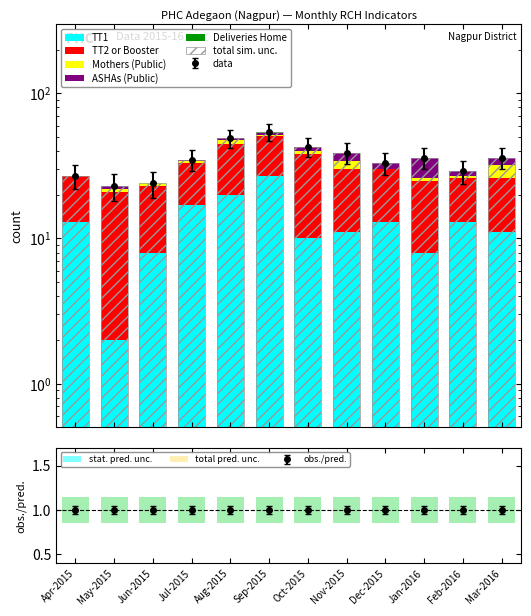

Which label corresponds to the smallest value in the chart?

Apr-2015